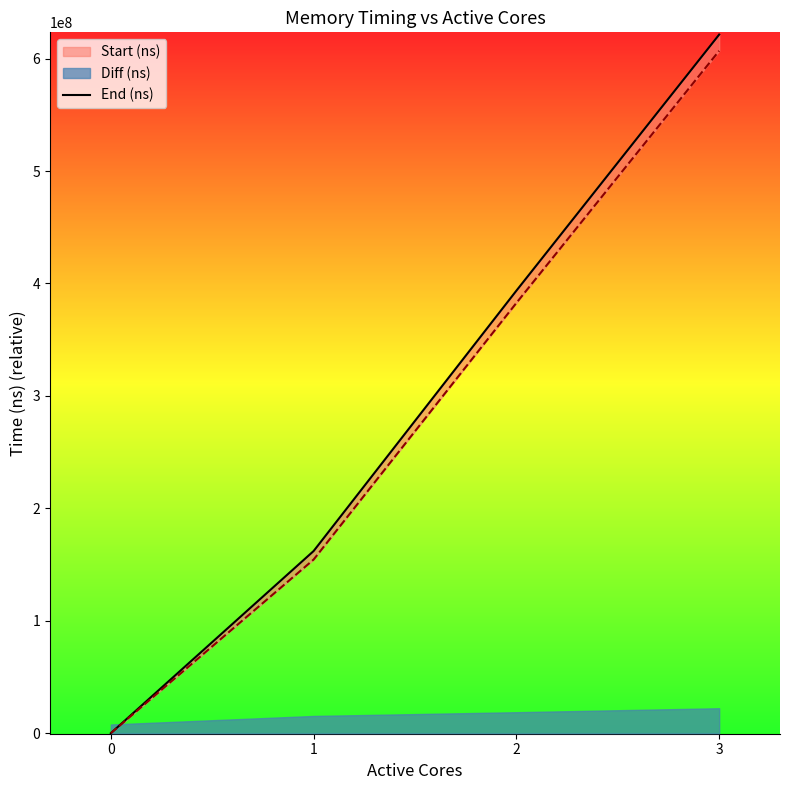

The chart shows a value of 267428036 at 3. True or false?

False